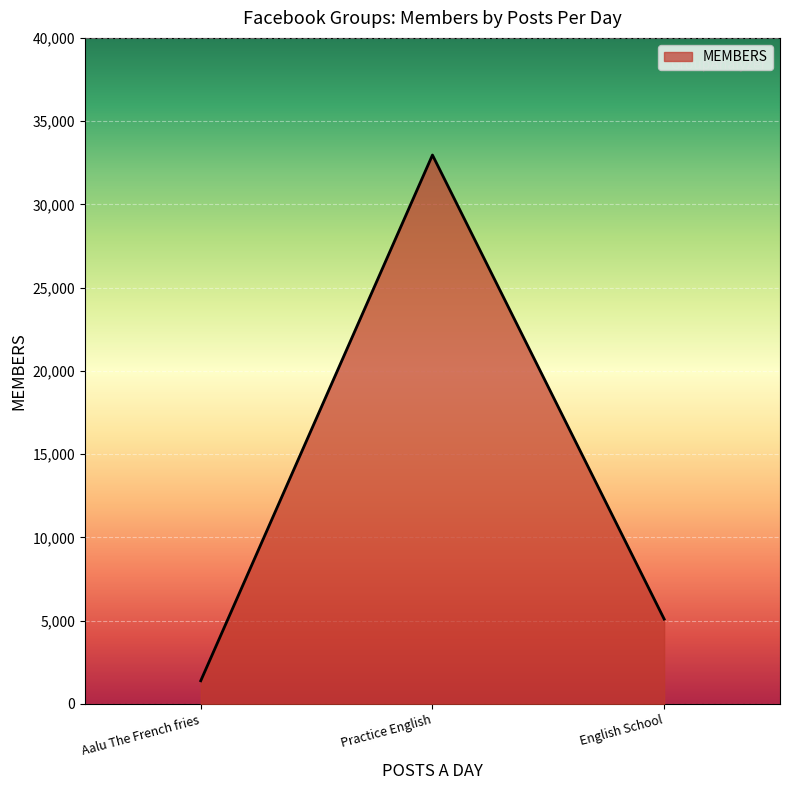

True or false: the data shows 5090 at English School.

True